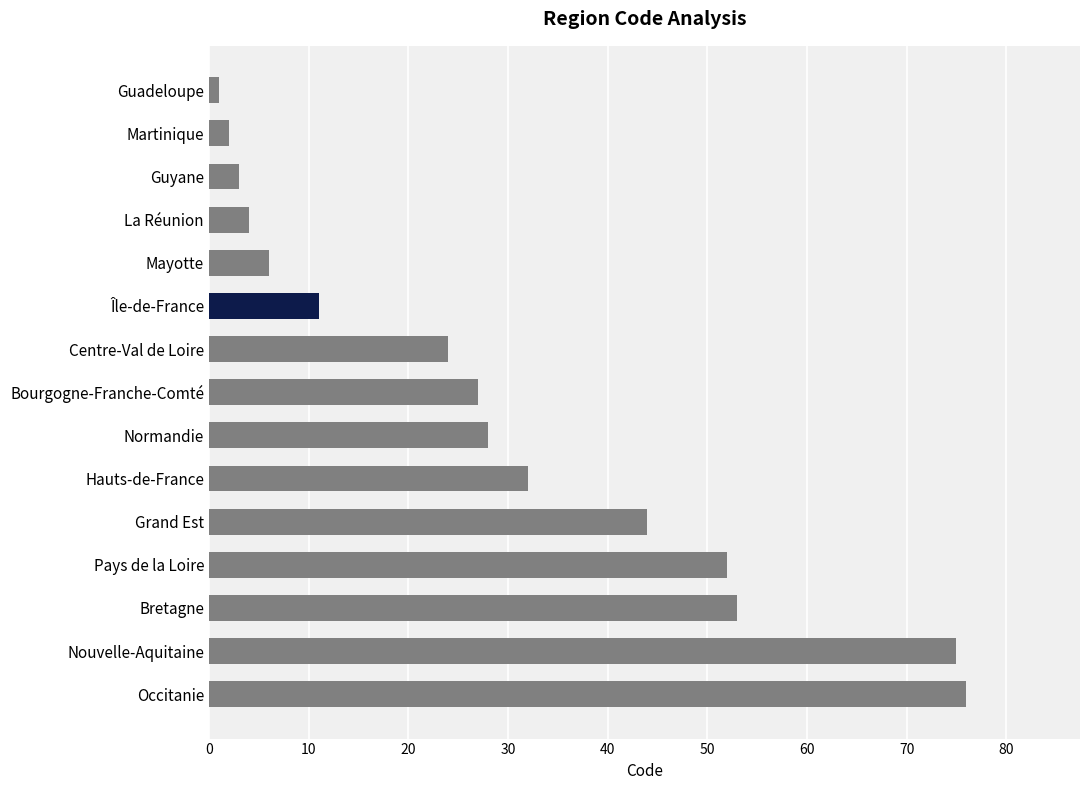

True or false: the data shows 28 at Normandie.

True